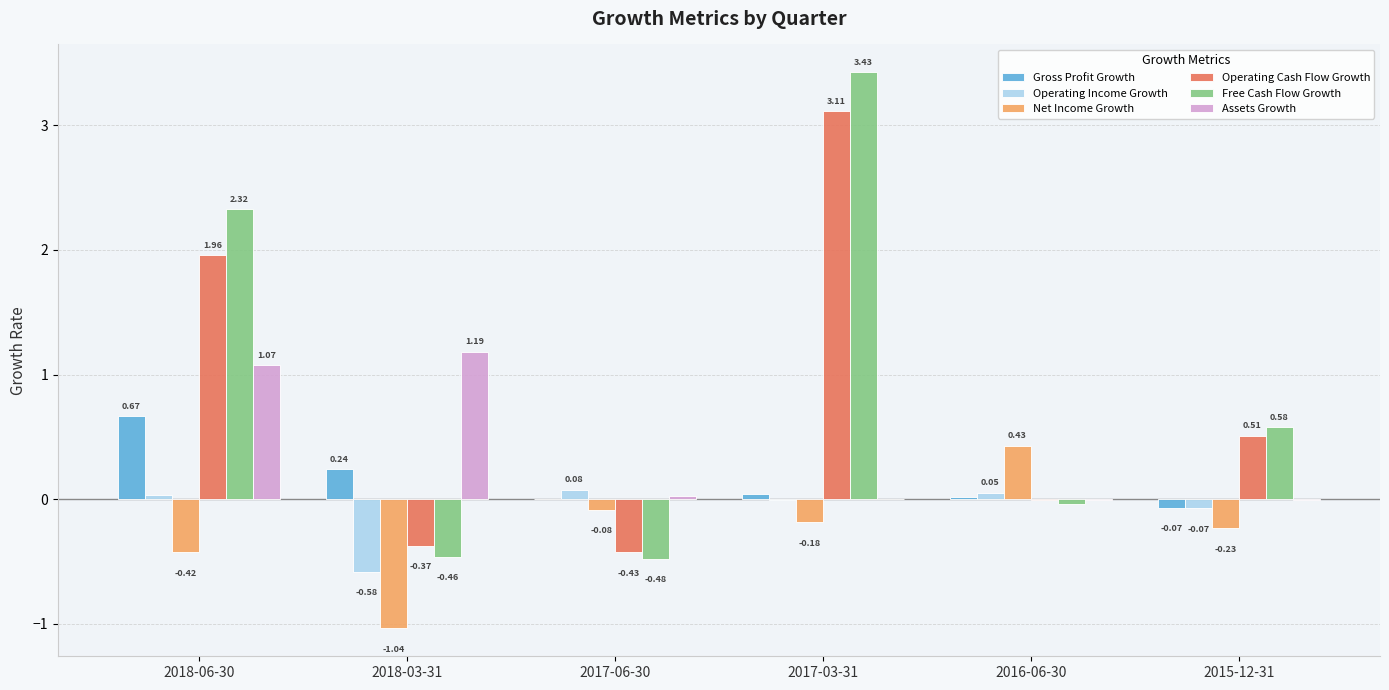

How many groups of bars are there?

6